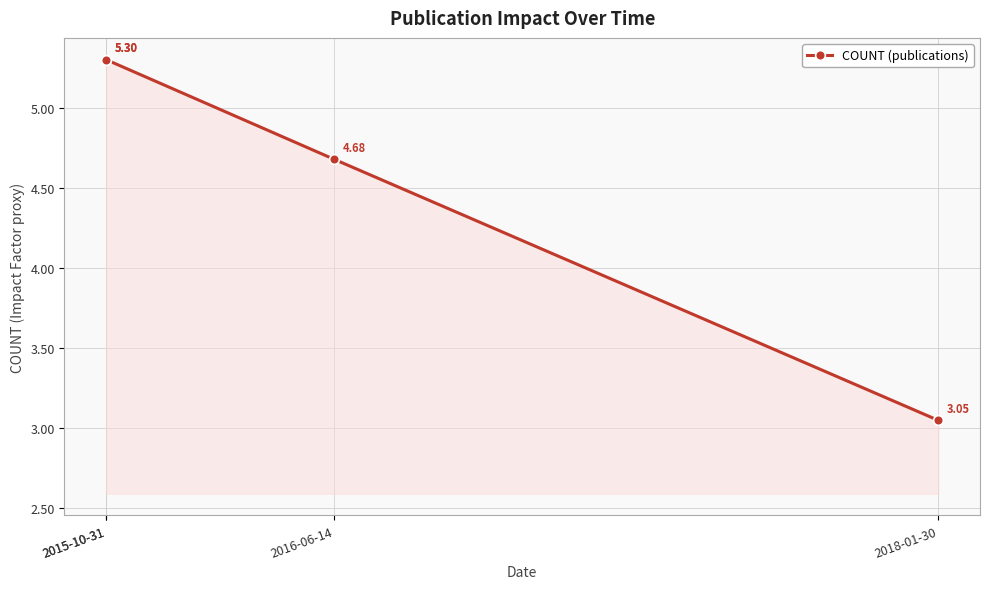

What is the label of the 1st point from the left?

2015-10-31